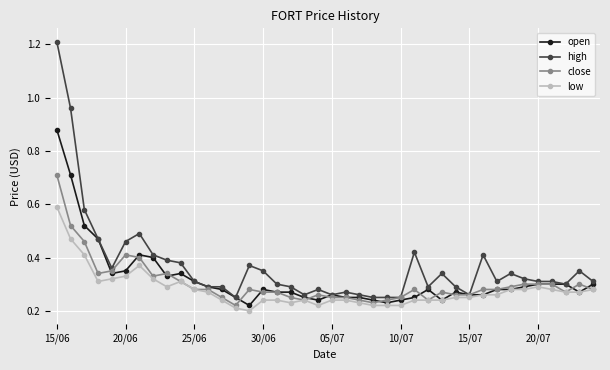

True or false: high has more than 0 interior local peaks.

True